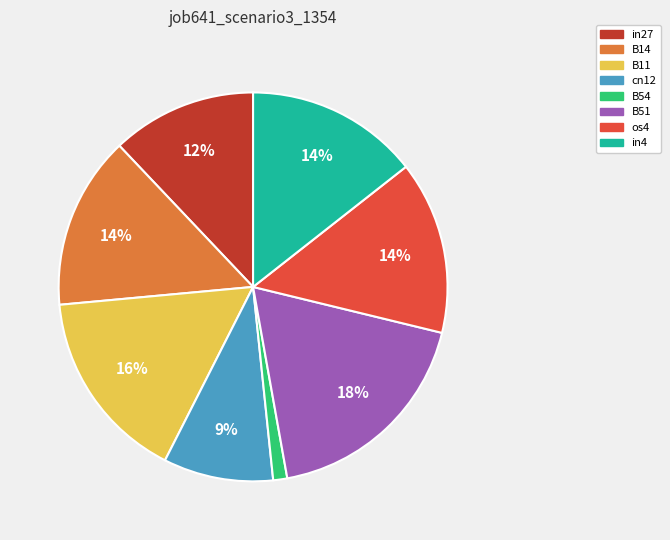

To the nearest percent, what portion does in4 represent?

14%